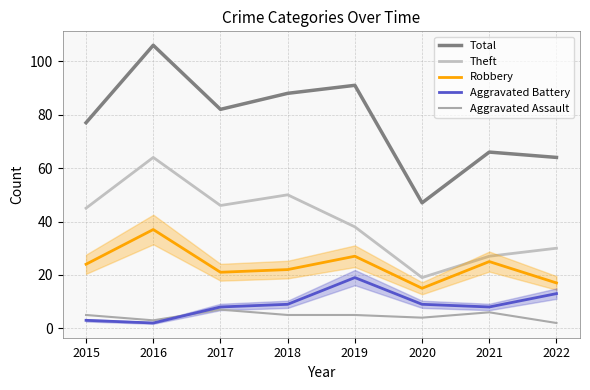

In Theft, how many points are lower than both neighbors (excluding endpoints)?

2